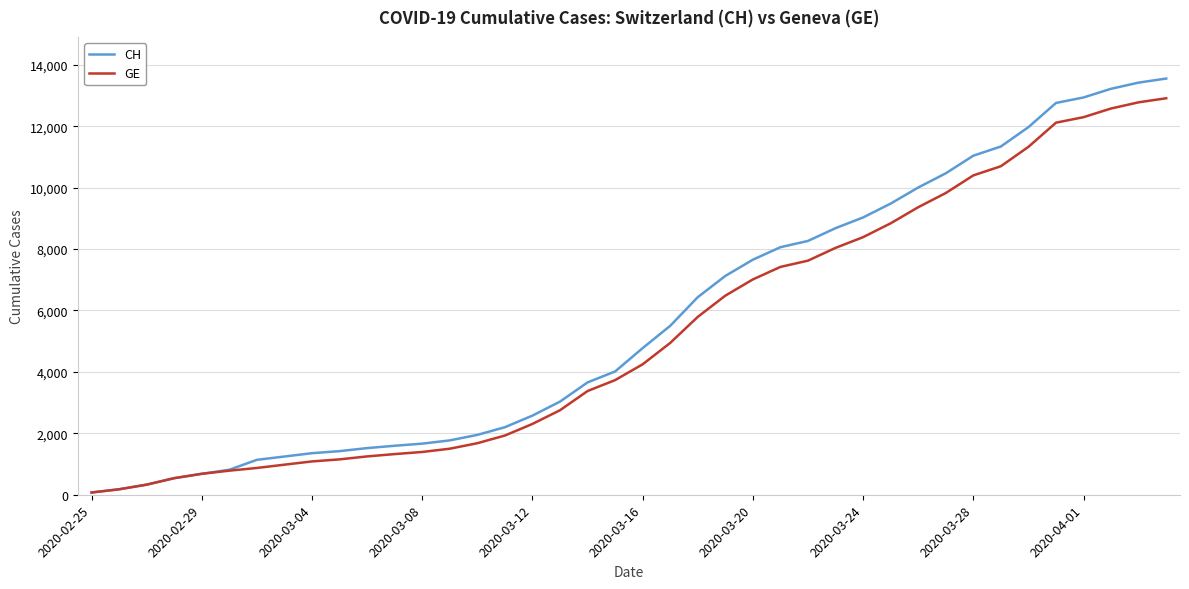

What is the difference between the maximum and minimum values in the CH series?

13480